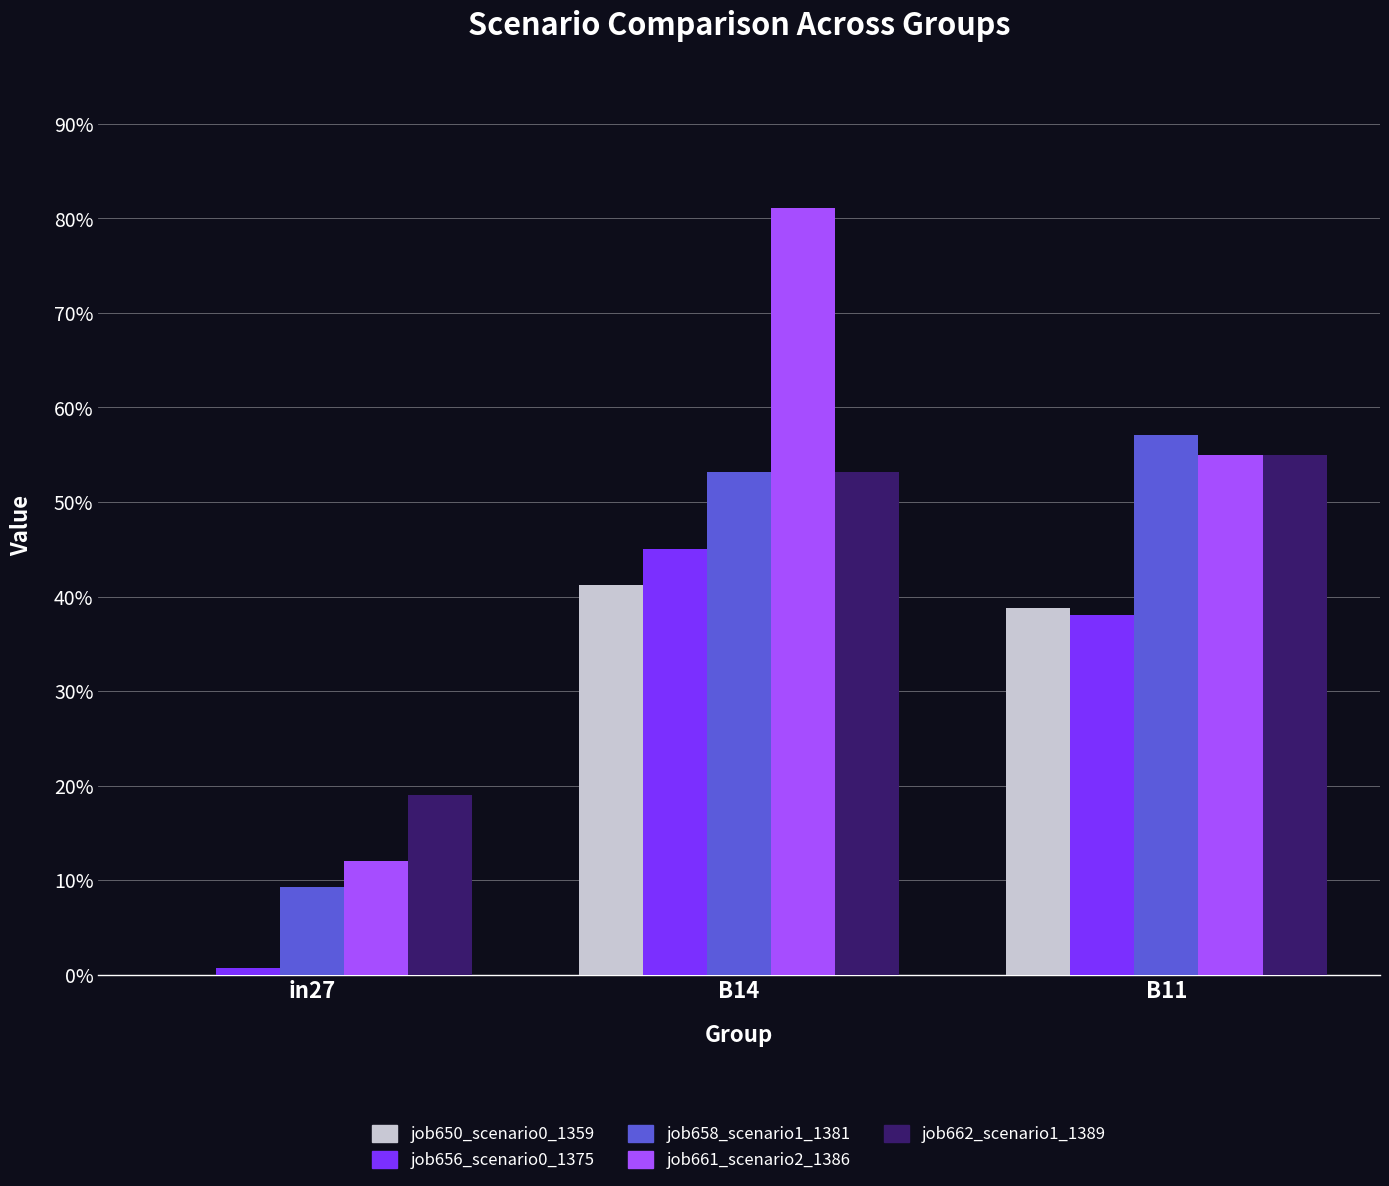

Does the chart contain stacked bars?

No